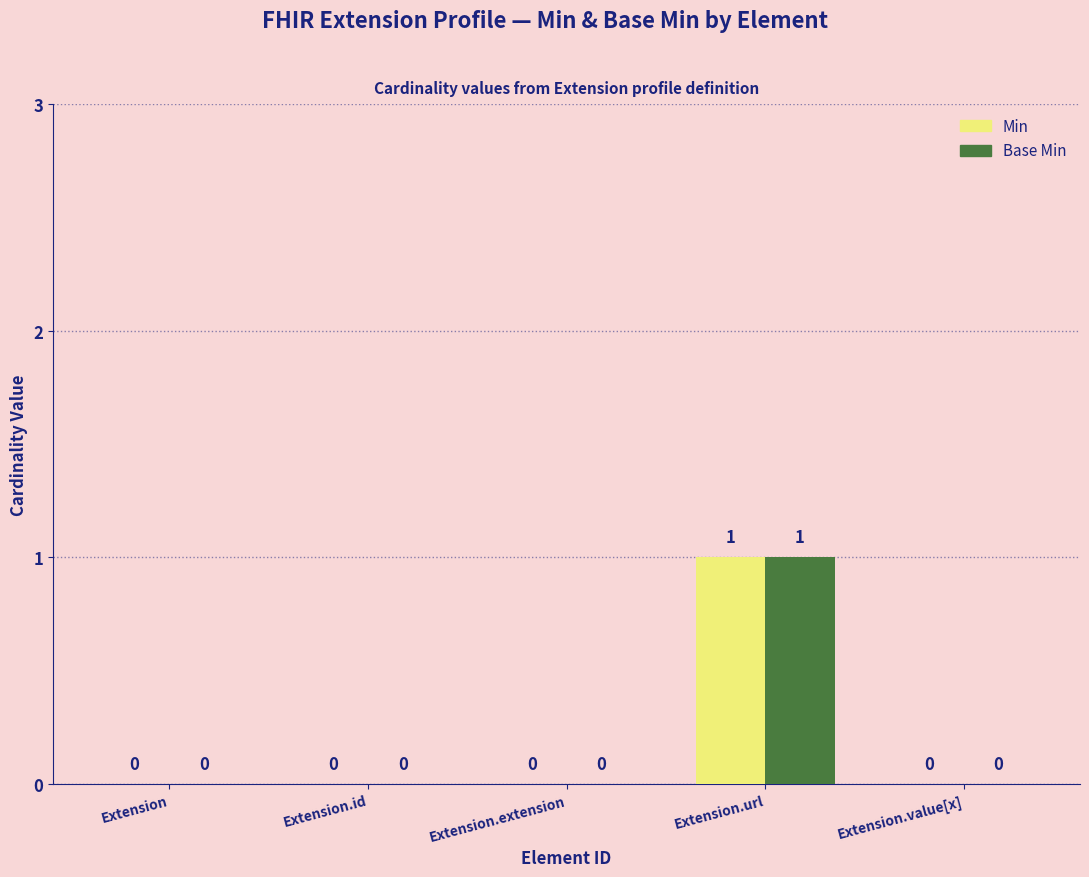

How many series are shown in this chart?

2